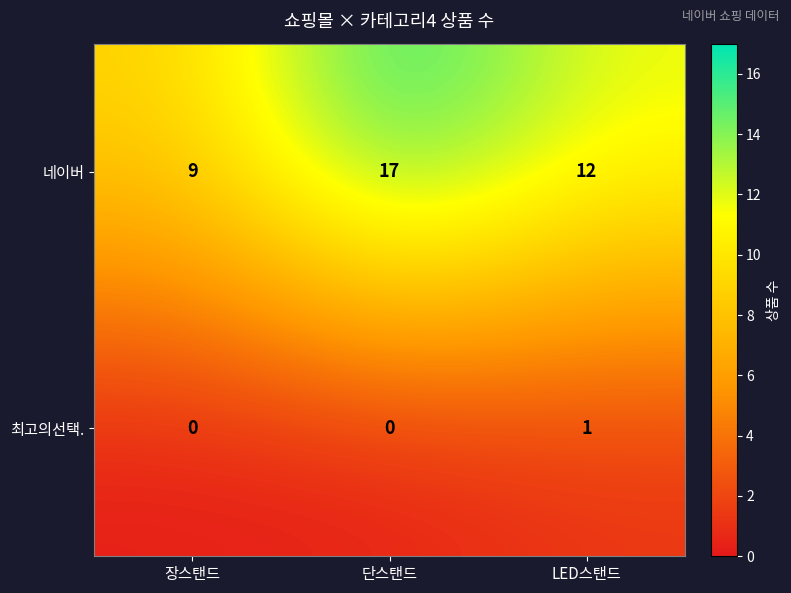

What is the total value across all series at 장스탠드?

9